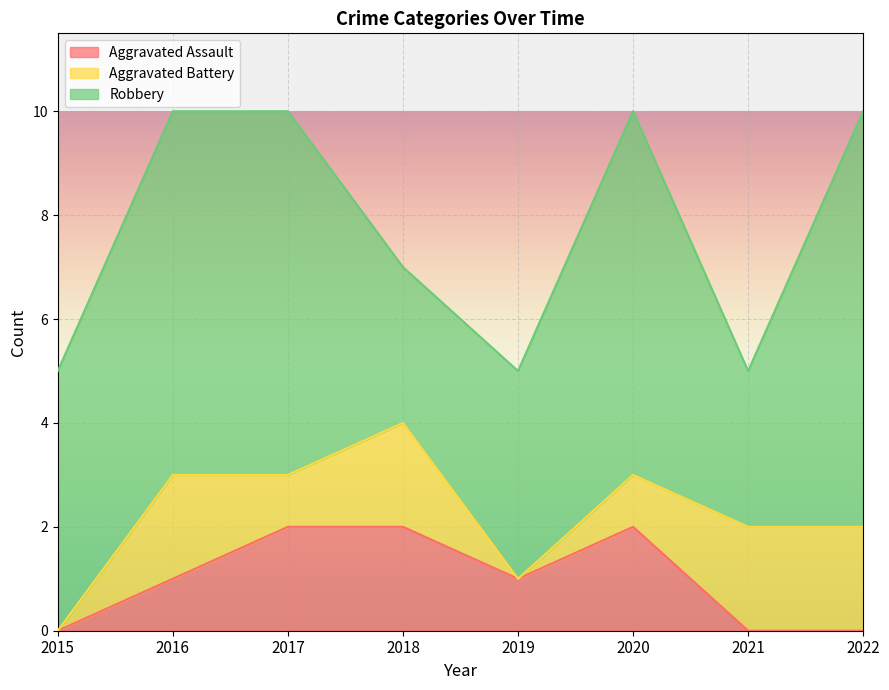

What is the difference between the Aggravated Battery values at 2018 and 2015?

2